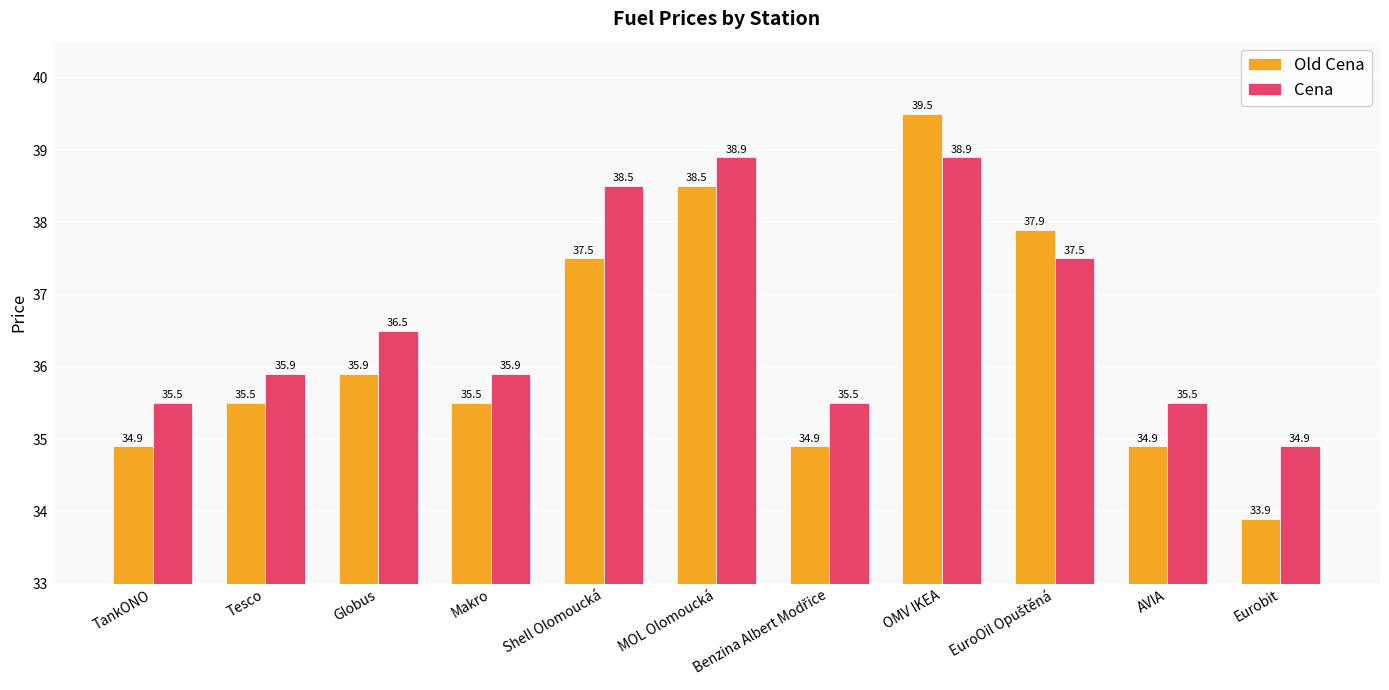

At which label does Old Cena reach its minimum?

Eurobit